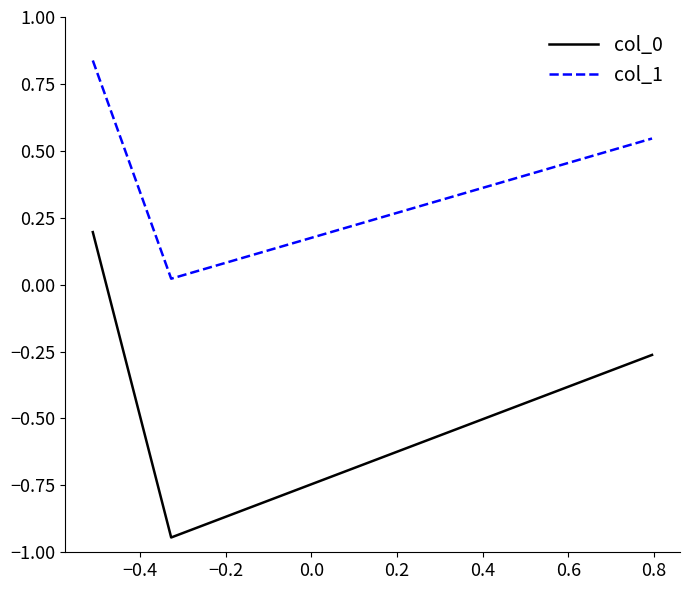

What is the difference between the second highest and minimum values in the col_0 series?

0.7